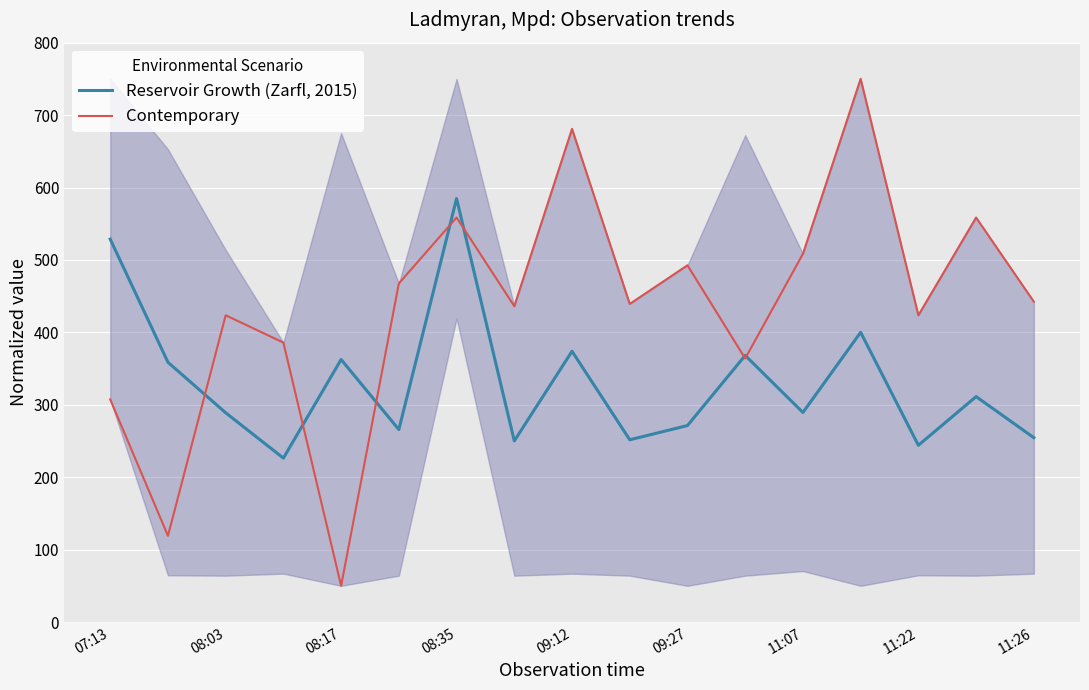

How many intersections are there between Contemporary and Reservoir Growth (Zarfl, 2015)?

7